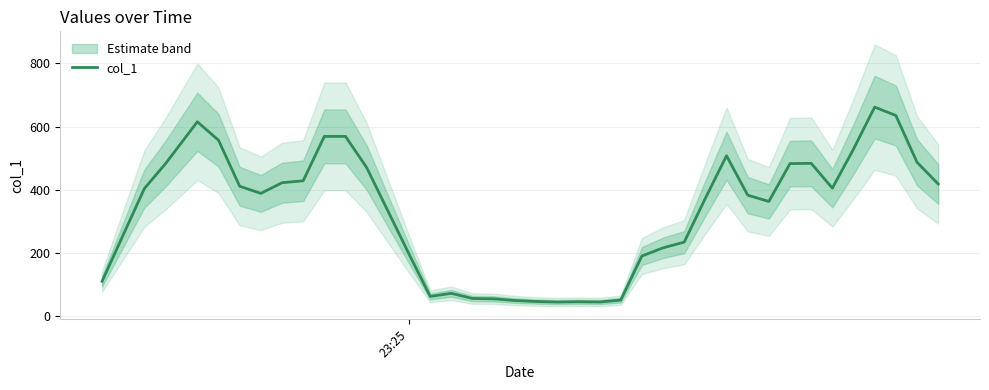

What is the smallest value displayed?

44.2